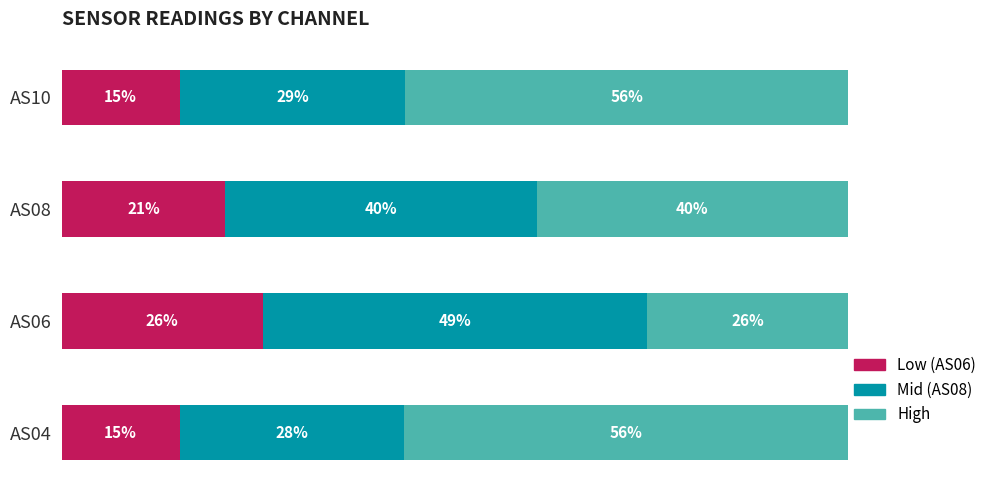

What are all the series names shown in the legend?

Low (AS06), Mid (AS08), High